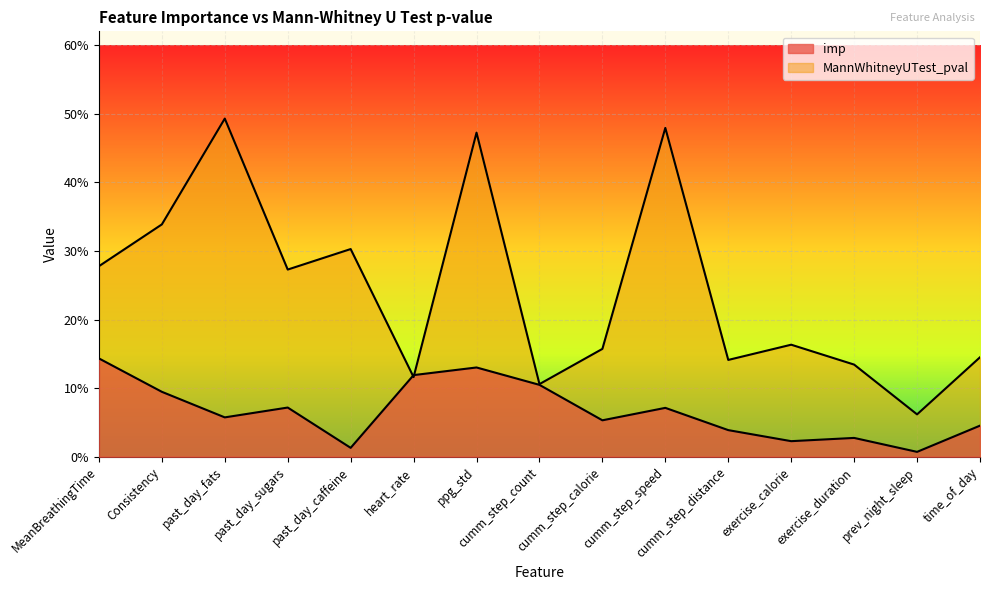

Is it true that imp equals 0.1 at past_day_sugars?

True